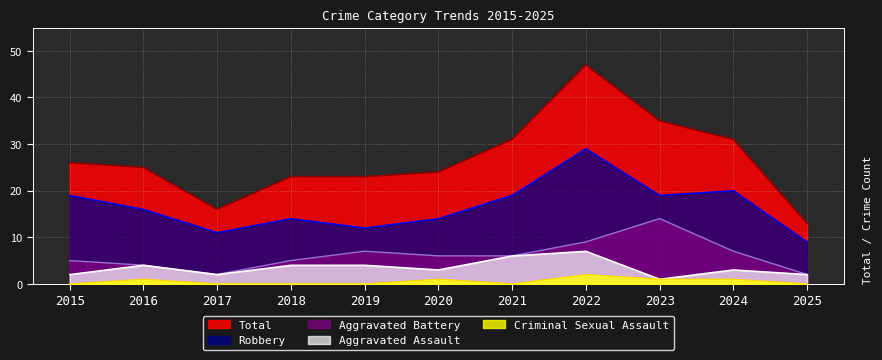

Rank the categories by Criminal Sexual Assault value from highest to lowest.

2022, 2016, 2020, 2023, 2024, 2015, 2017, 2018, 2019, 2021, 2025